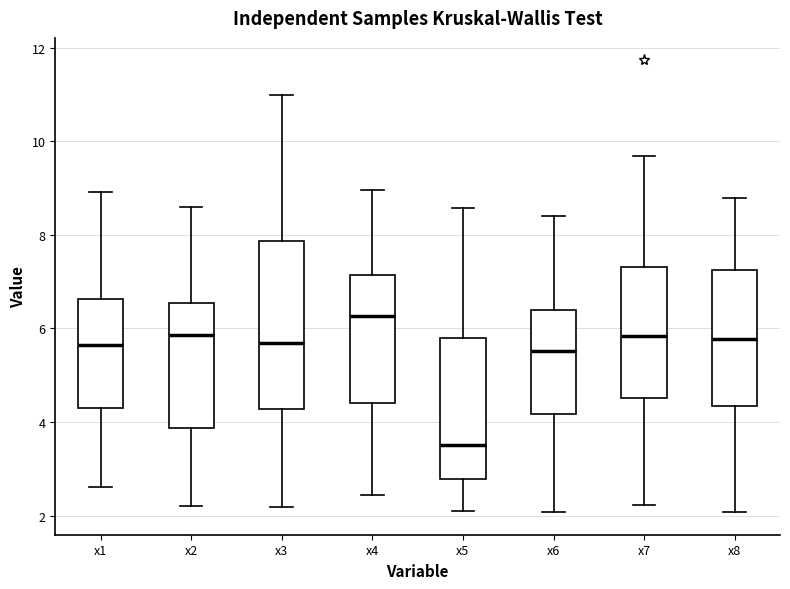

Where does the median line of the box for x5 sit on the y-axis? The values are not printed on the chart, so give them approximately, as read against the axis.

3.6